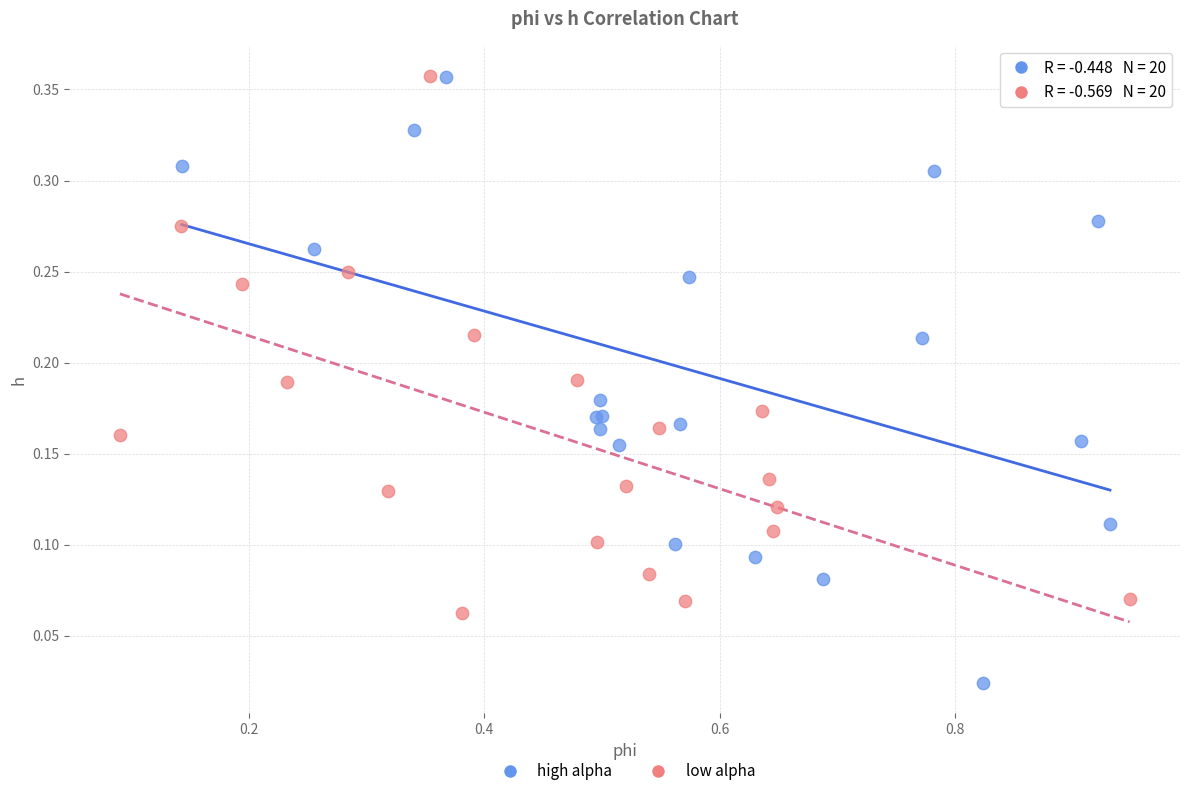

Which series contains the lowest Y value?

high alpha